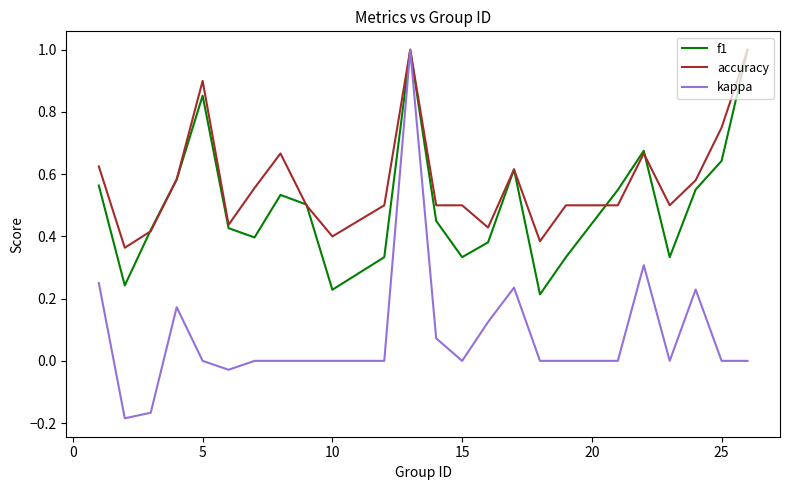

What are all the series names shown in the legend?

f1, accuracy, kappa